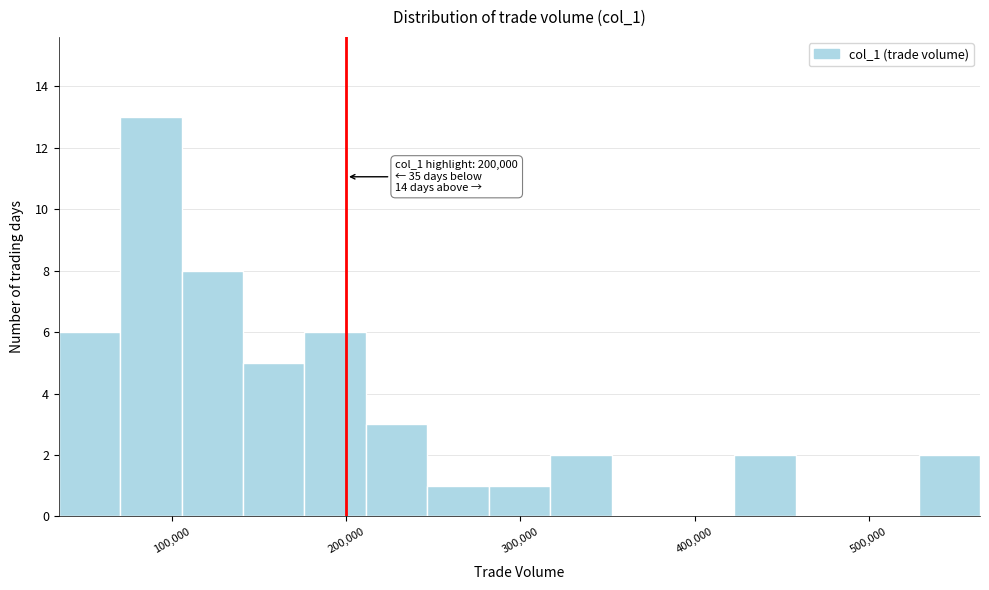

Read against the x-axis, roughly where is the centre of the tallest bar?

90000